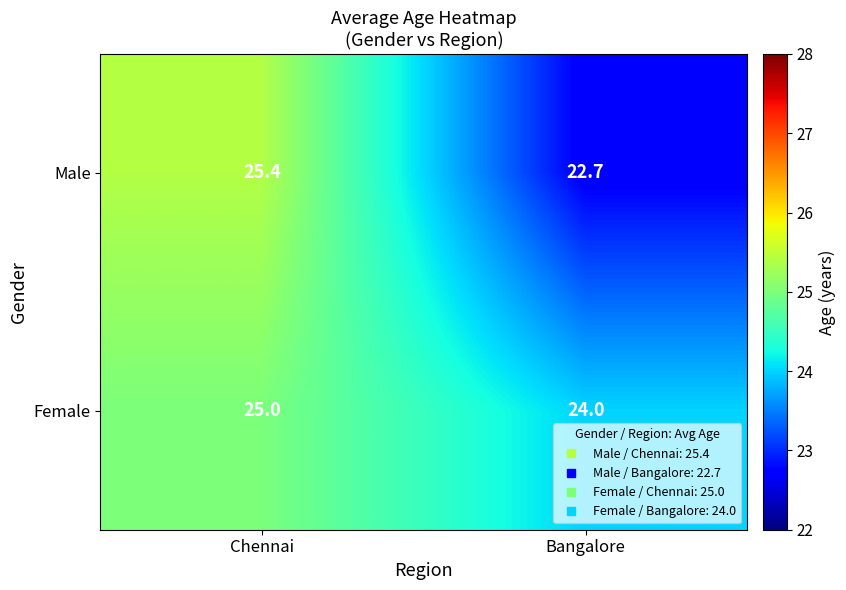

Which series has the largest range (max minus min)?

Male